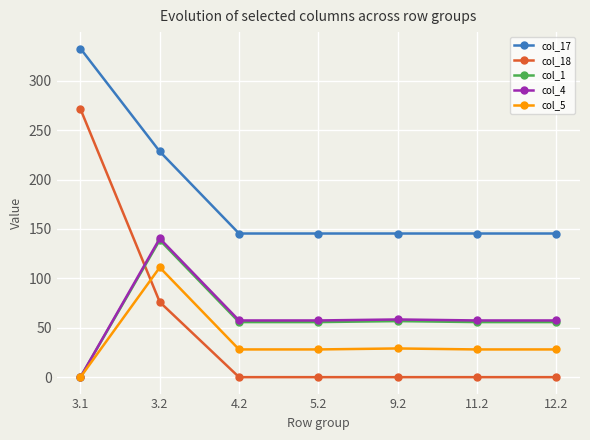

What is the value of the col_17 point at the 7th from the left?

145.4